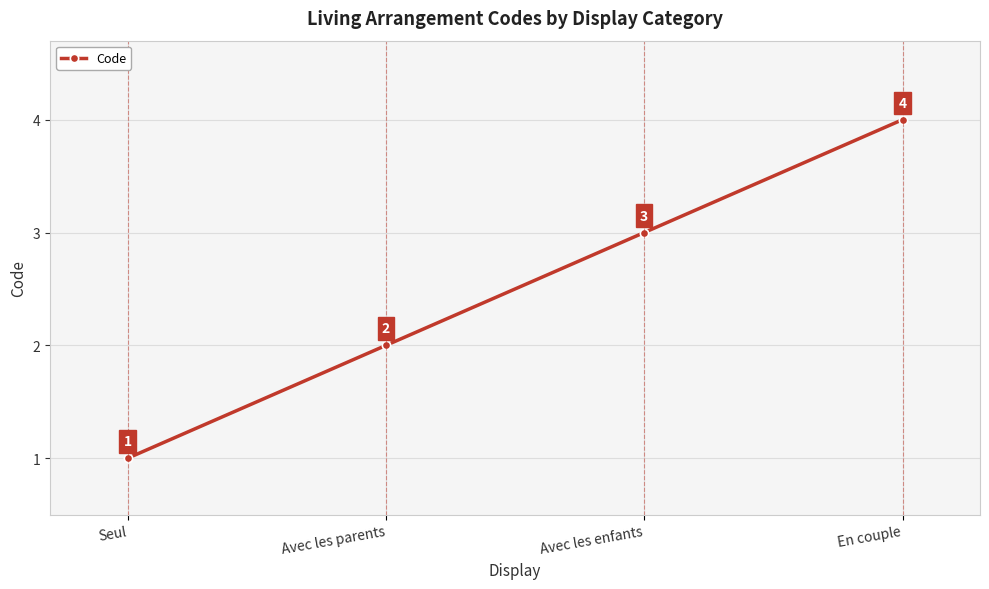

Which category has the highest value across all series?

En couple